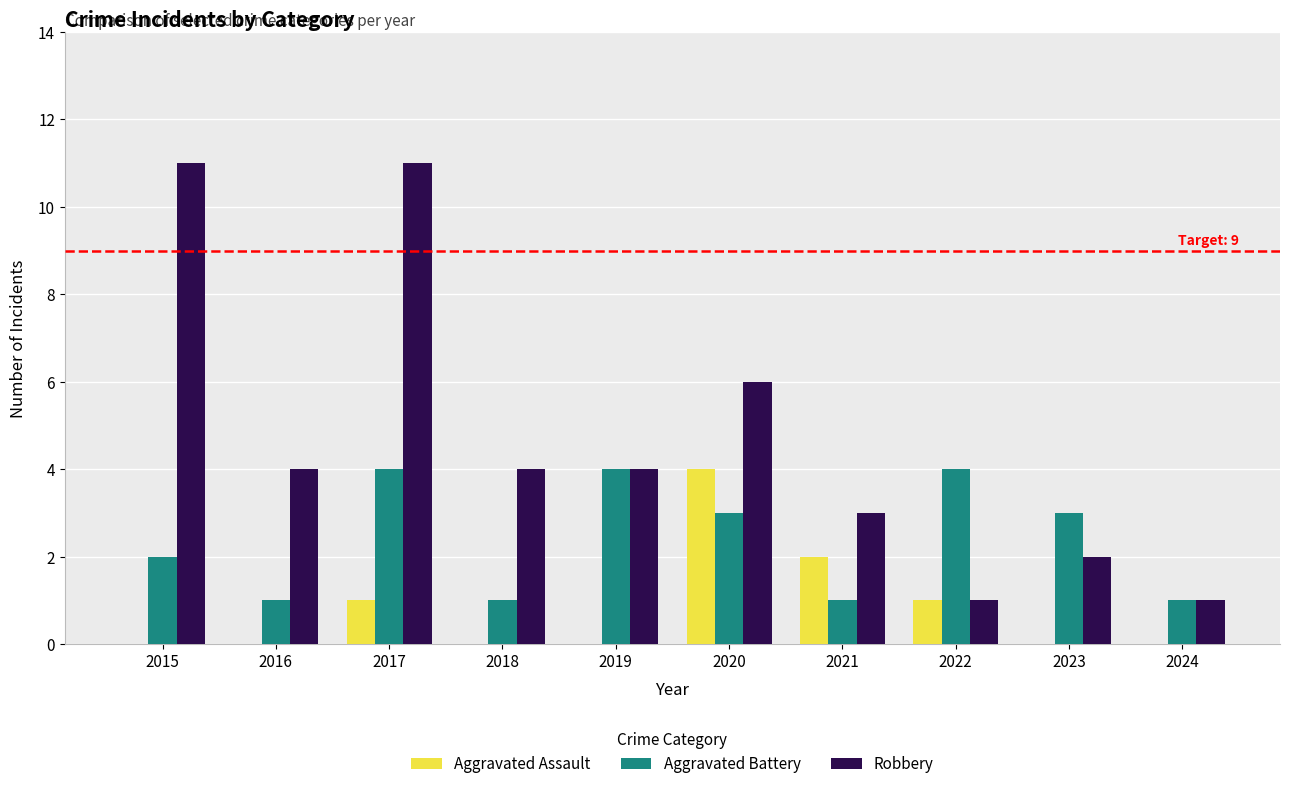

What is the sum of the Robbery values at 2024 and 2016?

5